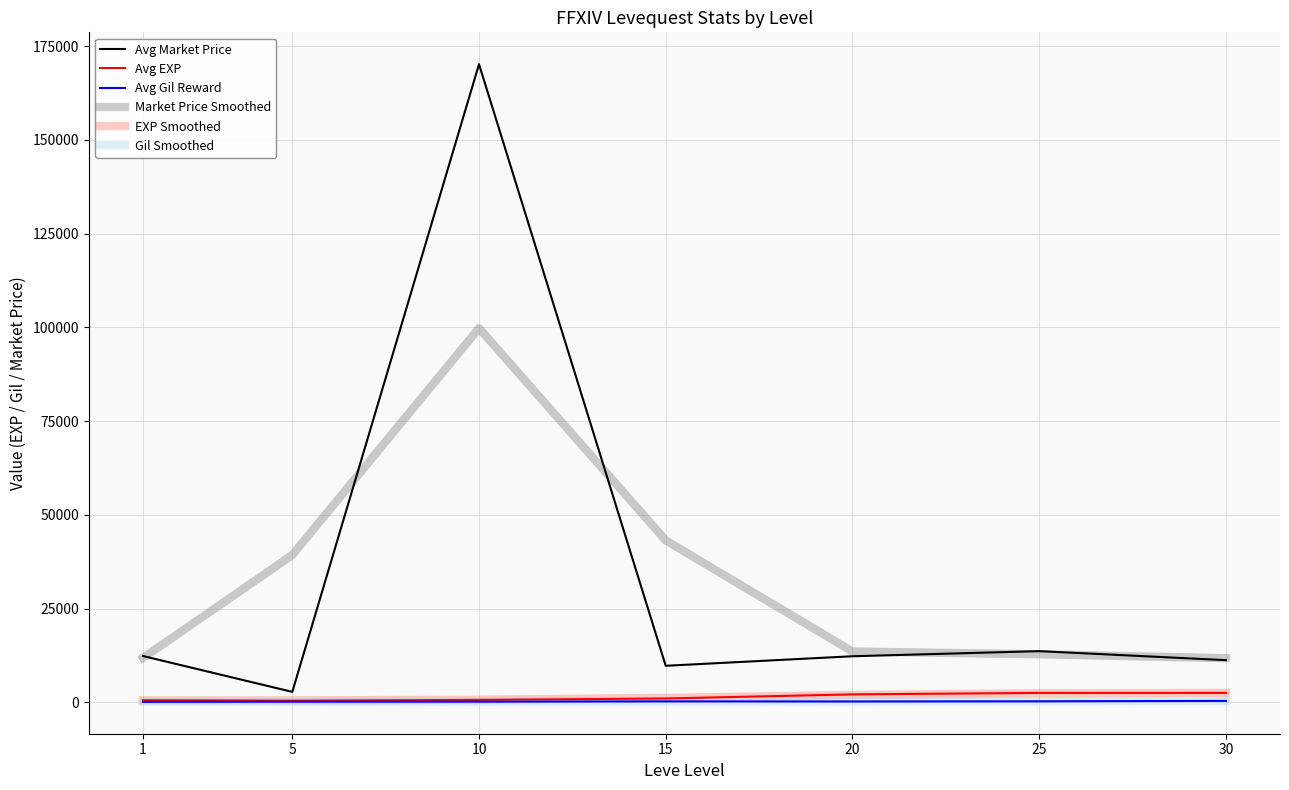

Between 15 and 20, which series saw the biggest shift?

Market Price Smoothed